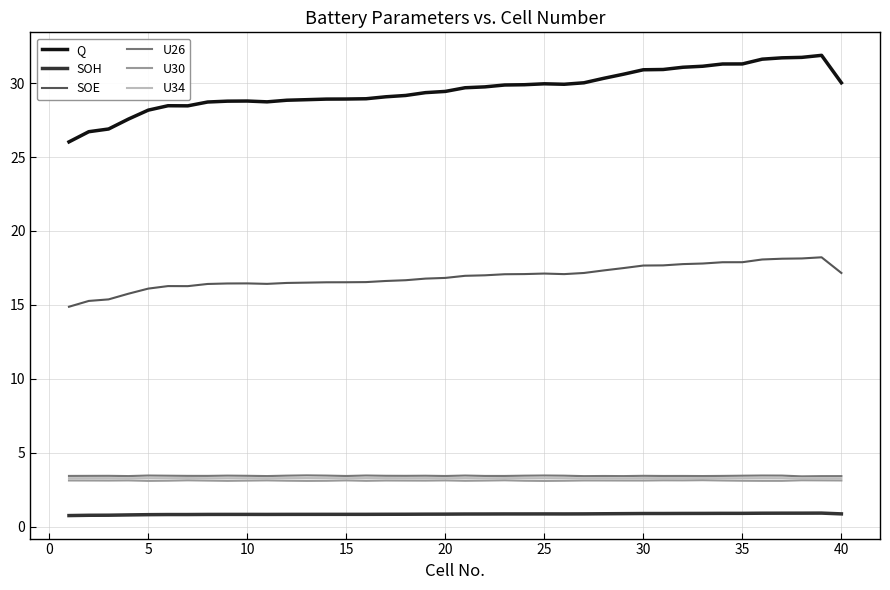

Which series has the widest spread of values?

Q